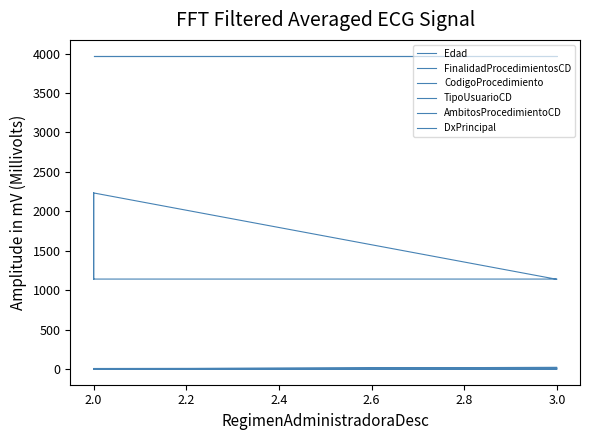

What is the difference between the TipoUsuarioCD values at 3.0 and 2.0?

1